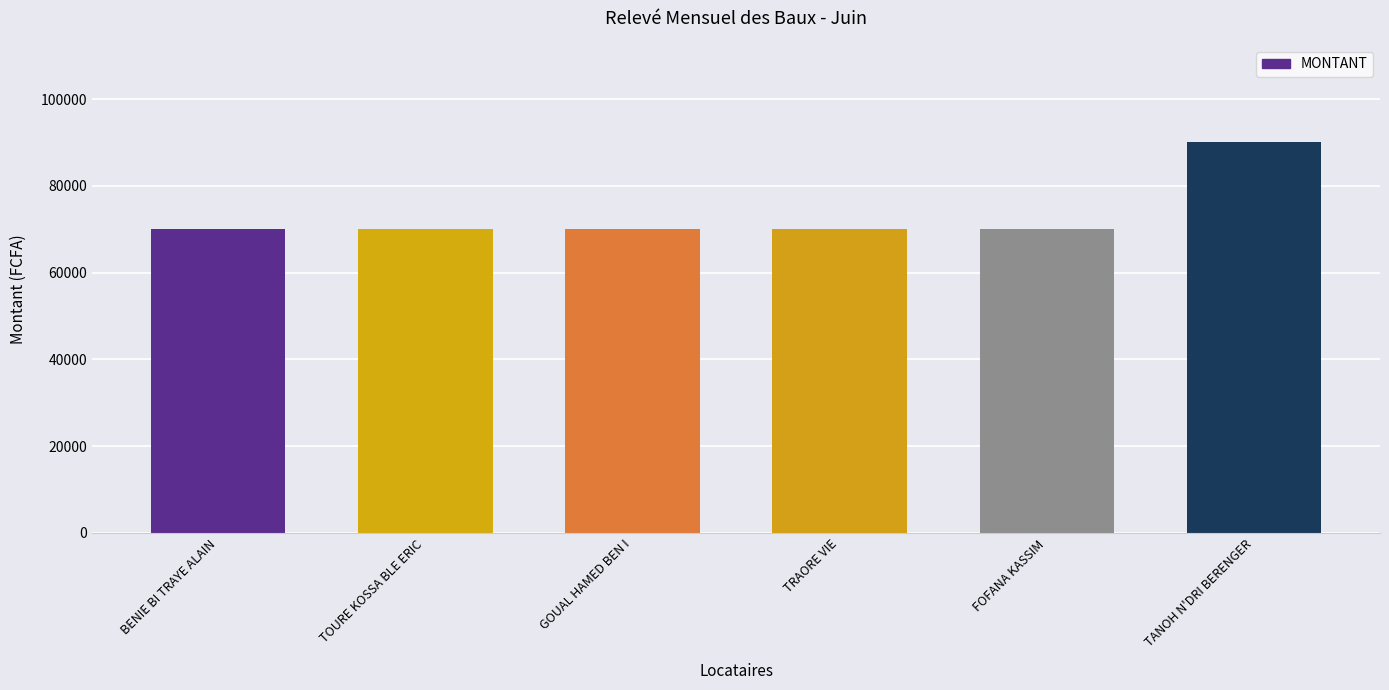

Is it true that the value at BENIE BI TRAYE ALAIN is 106201?

False